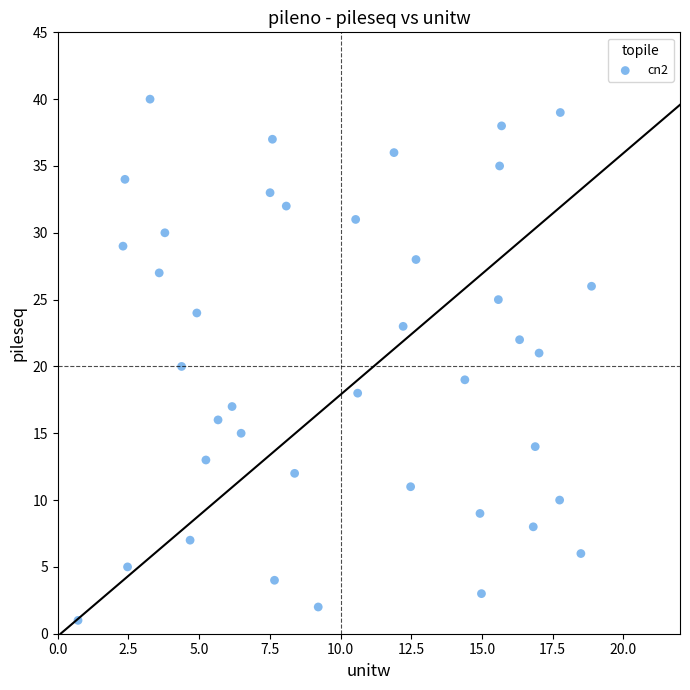

What is the range of Y values (max minus min)?

39